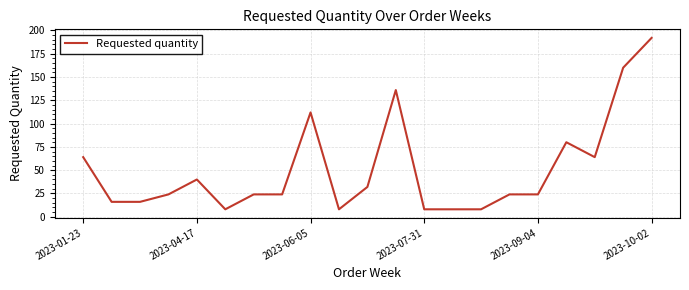

True or false: there are more than 0 points higher than both neighbors.

True